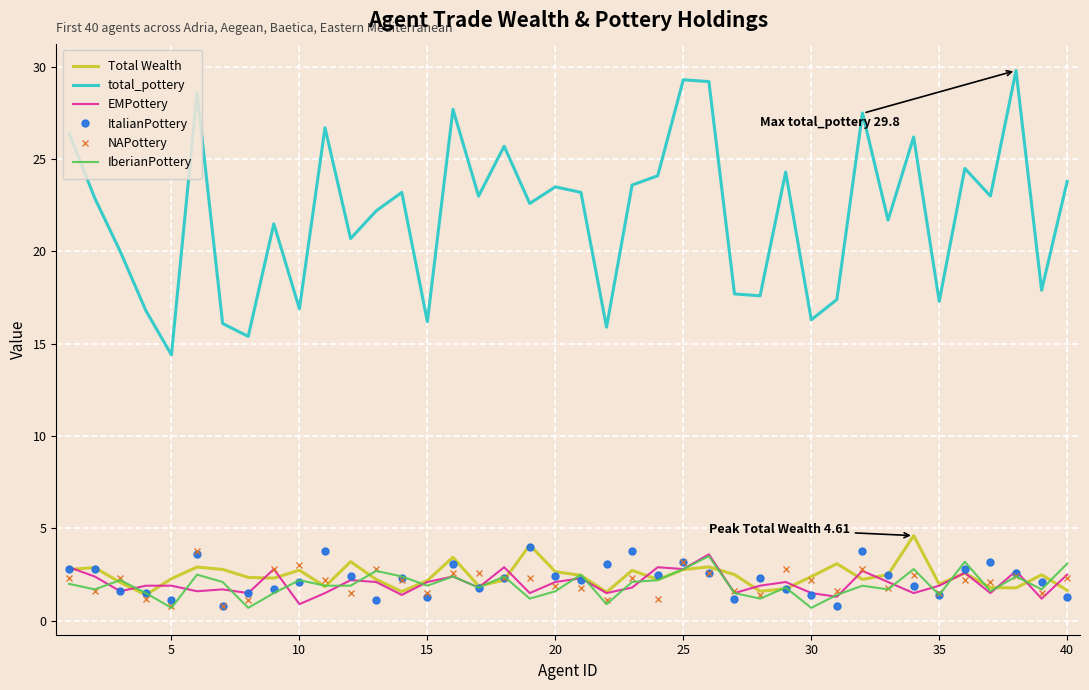

Which series has the largest range (max minus min)?

total_pottery